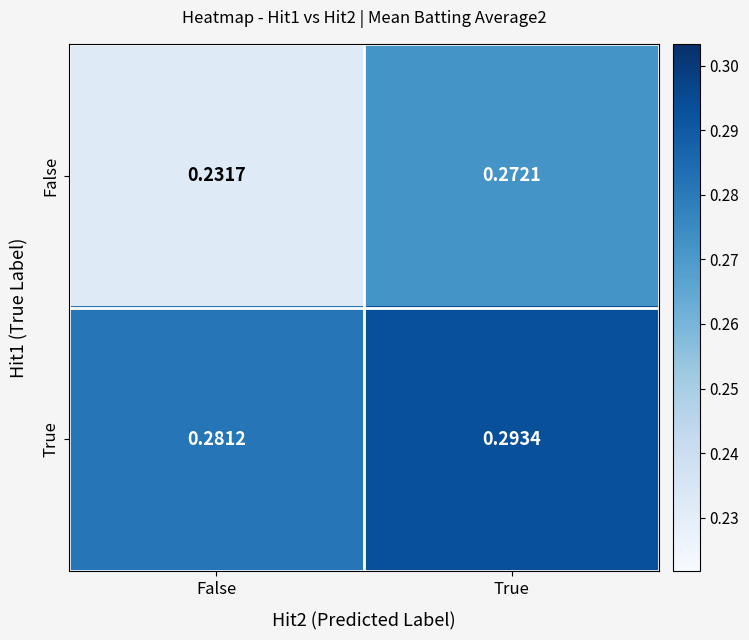

Between False and True, which series saw the biggest shift?

False